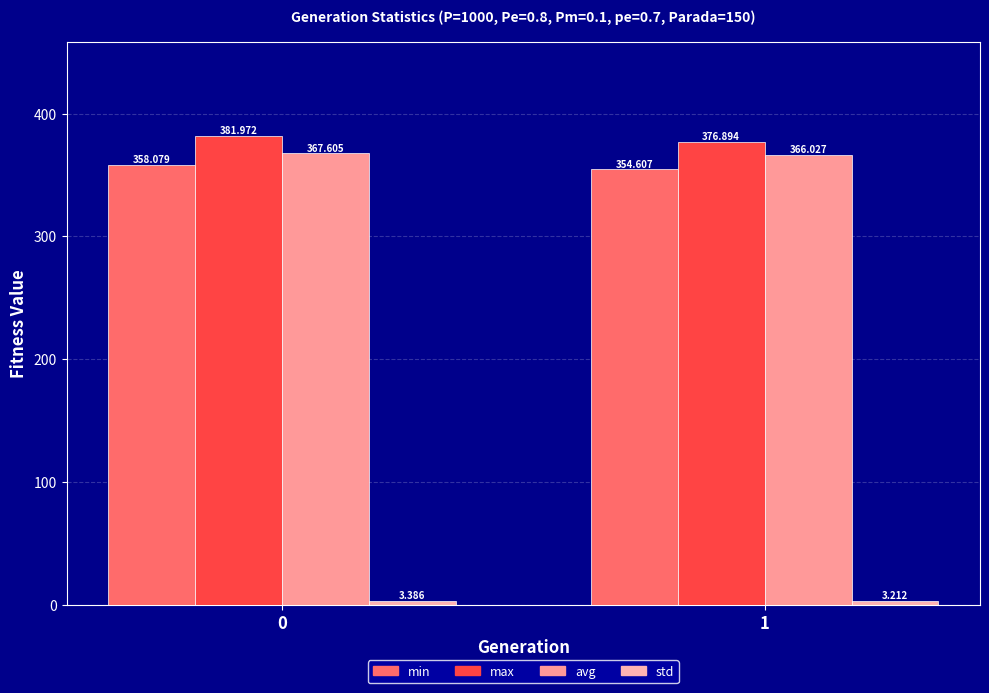

At 1, list the series in order from smallest to largest.

std, min, avg, max